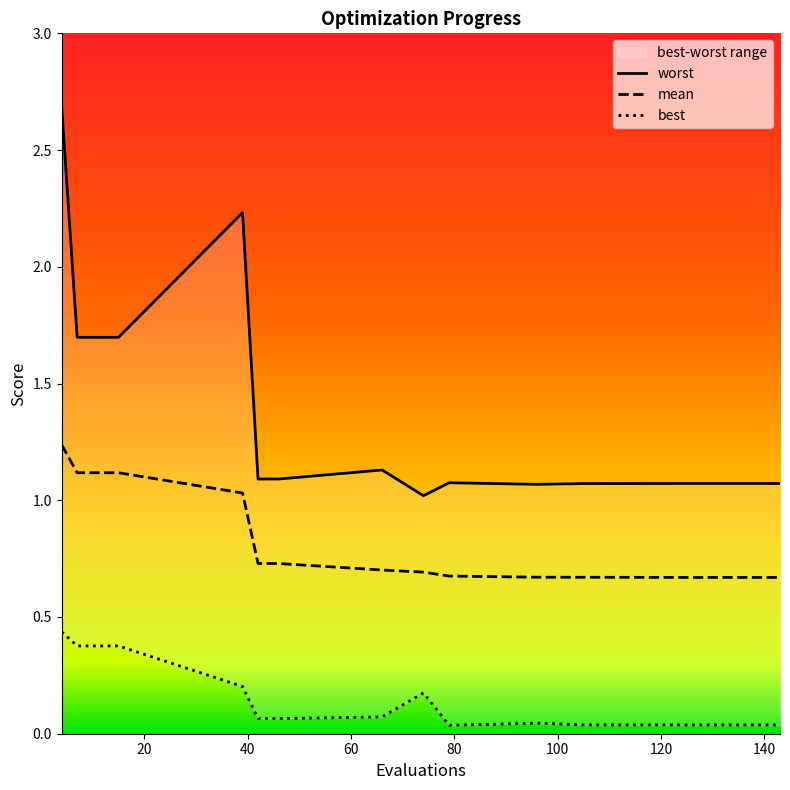

True or false: best and worst intersect in this chart.

False